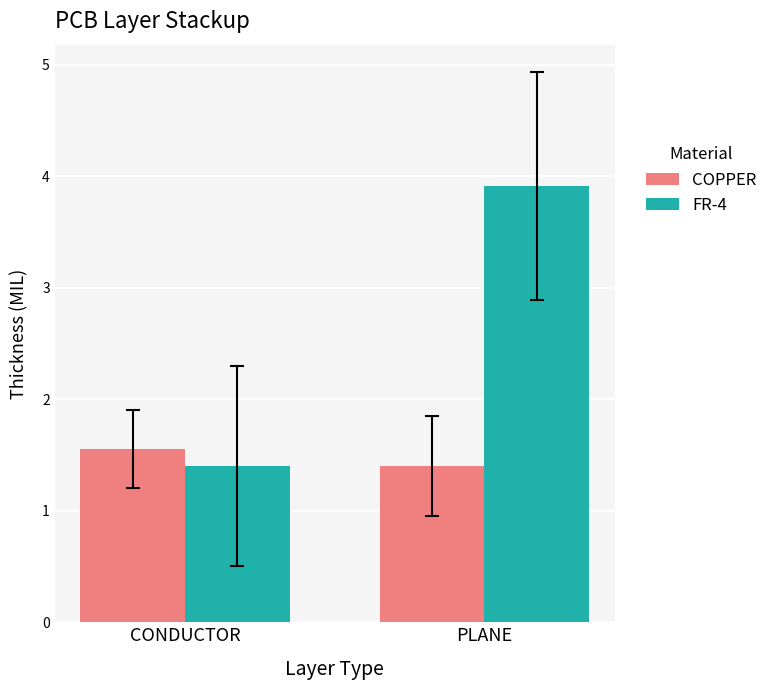

Where is FR-4 nearest to the value 2?

CONDUCTOR